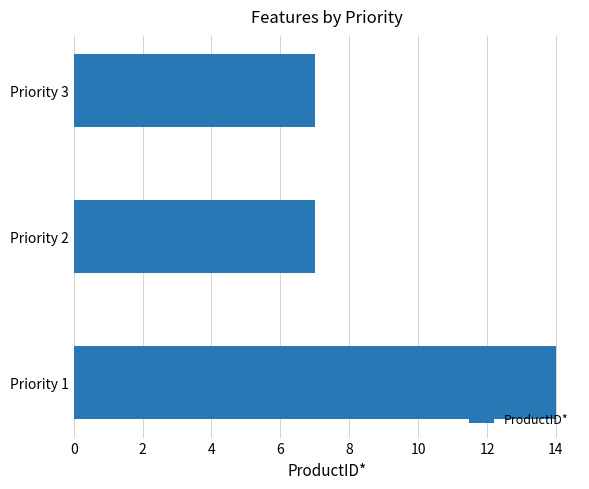

True or false: the data shows 4 at Priority 1.

False